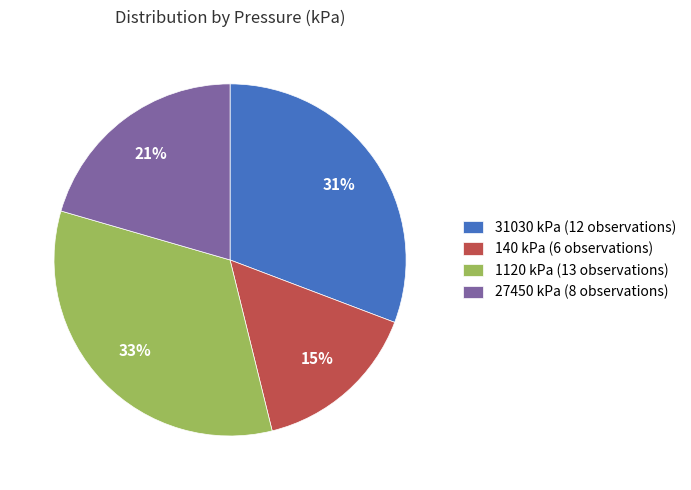

Does any single category account for the majority?

No